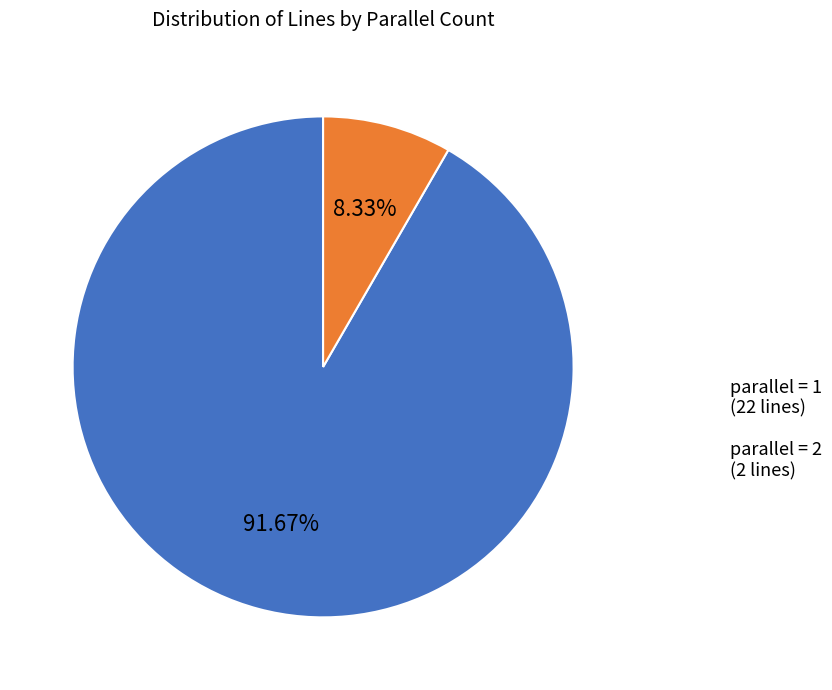

Does any single category account for the majority?

Yes